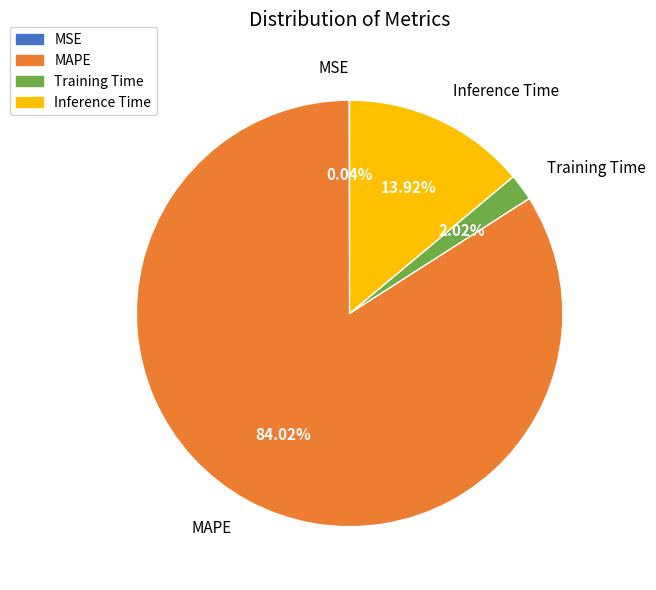

Is it true that Training Time is 2% of the pie?

True